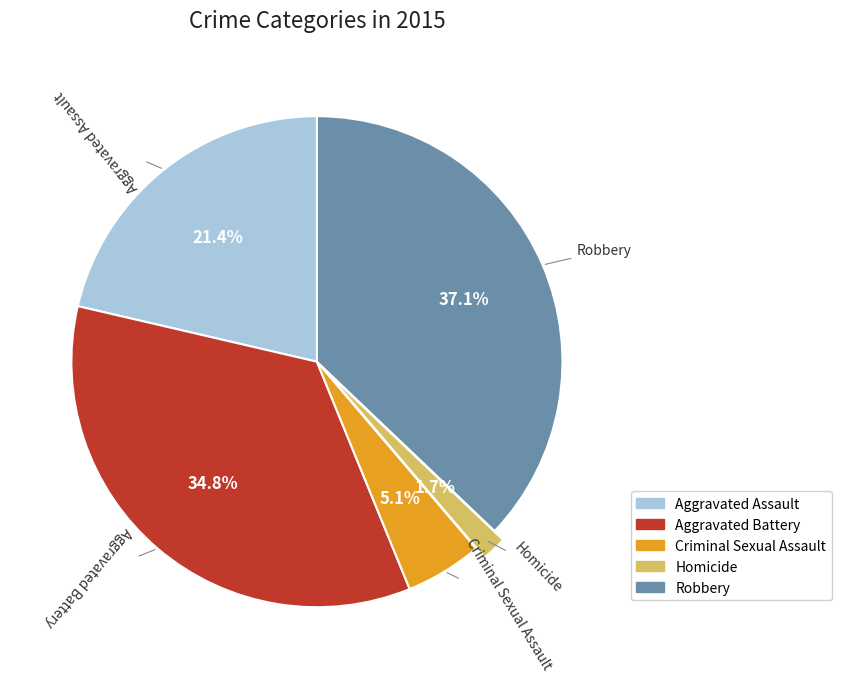

Which slice is the smallest?

Homicide